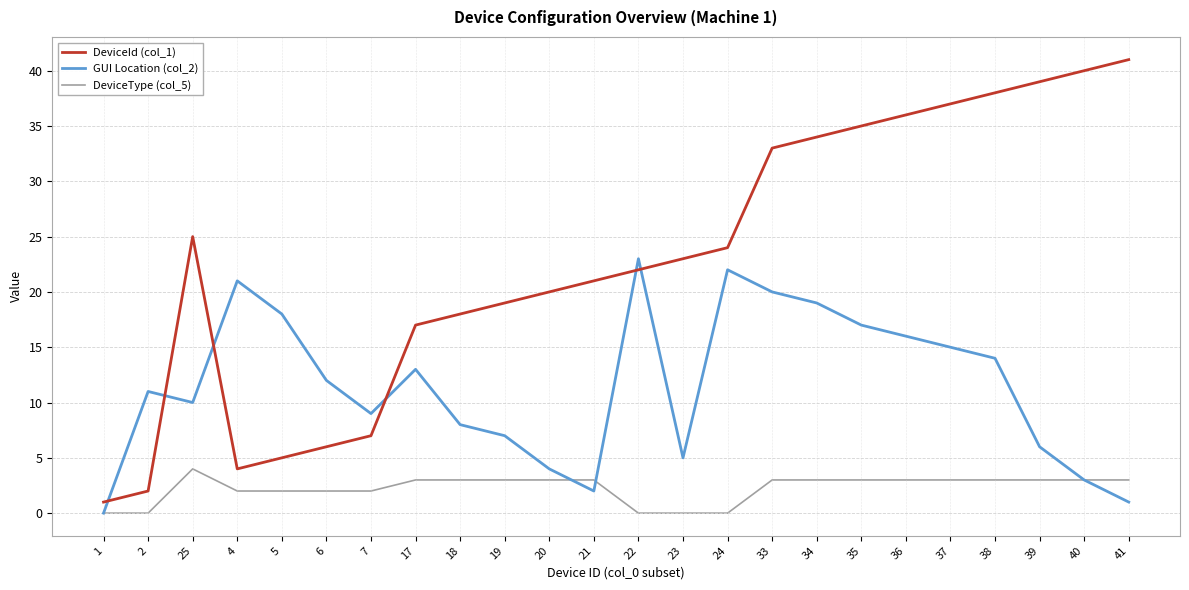

What is the average value of the DeviceId (col_1) series?

23